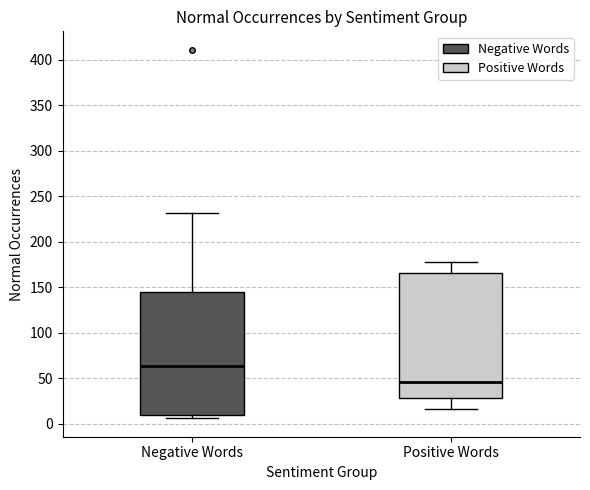

Reading left to right, transcribe this box plot: for each box, give where its median line is, the range the box spans, and where its two whiskers end, as read against the y-axis. The values are not printed on the chart, so give them approximately, as read against the axis.

Negative Words: median 65, box 10 to 145, whiskers 5 to 230
Positive Words: median 45, box 30 to 165, whiskers 15 to 180